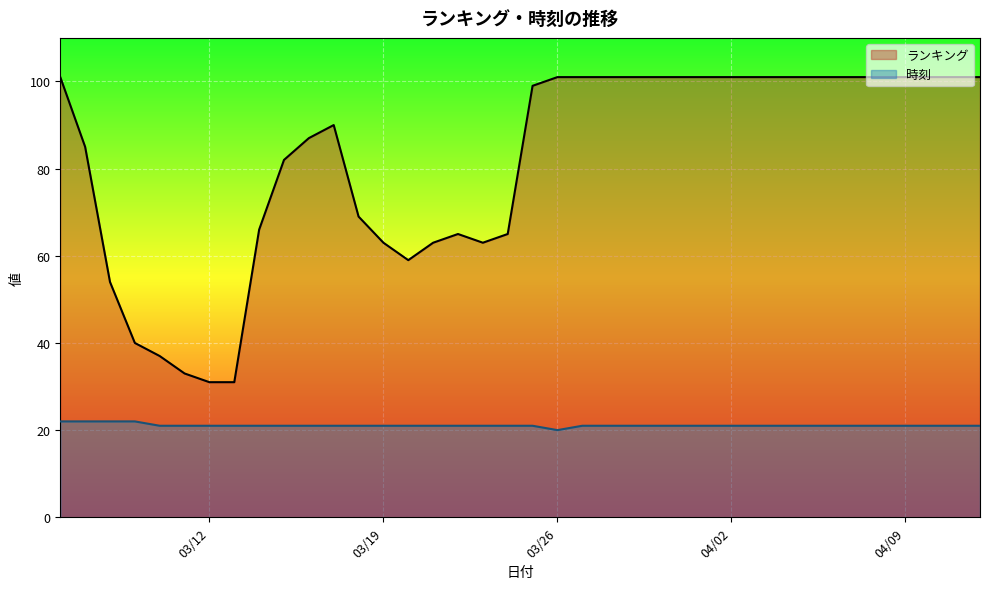

True or false: ランキング has a value of 176 at 2024/03/31.

False